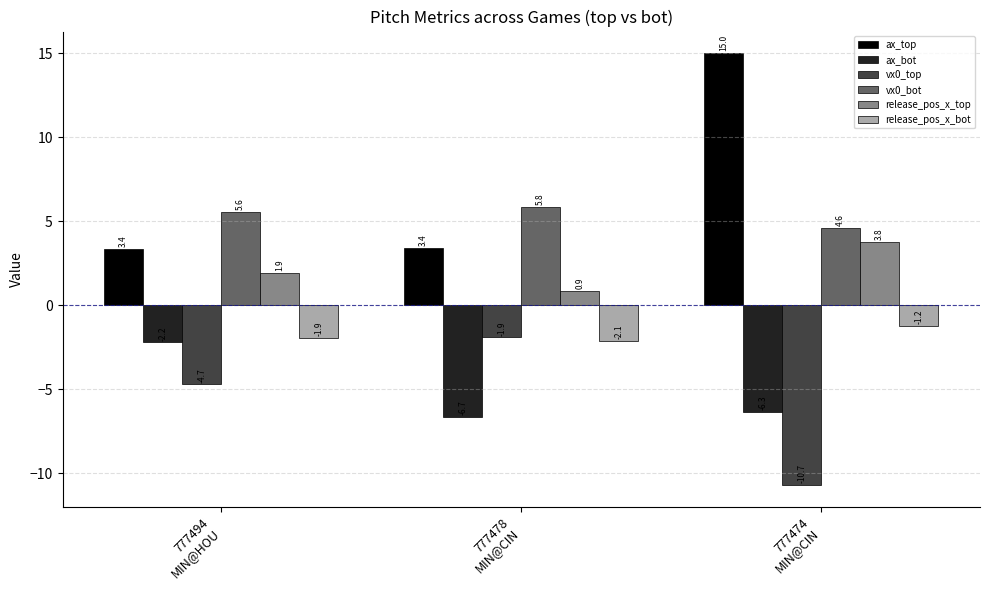

What is the difference between the highest and lowest values at 777474
MIN@CIN?

25.7